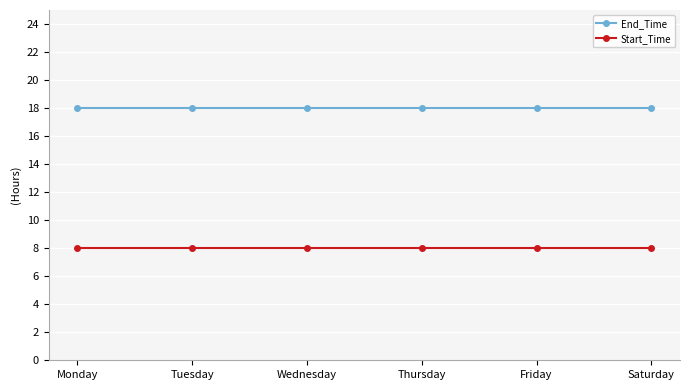

At Thursday, list the series in order from smallest to largest.

Start_Time, End_Time